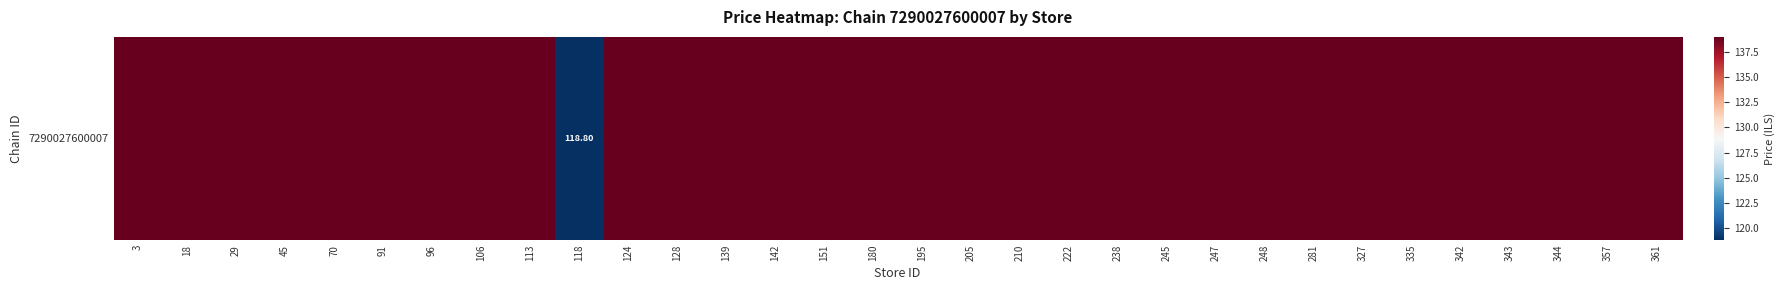

At which label is the value closest to 128?

118